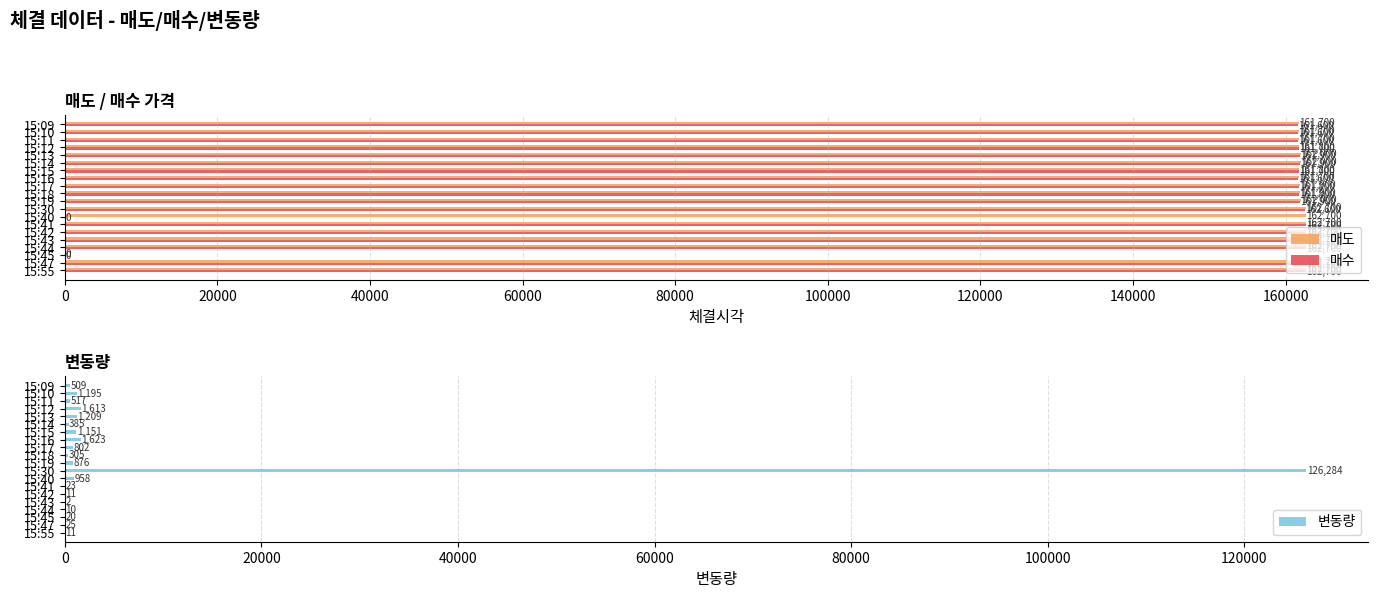

What is the sum of all 변동량 values?

137529